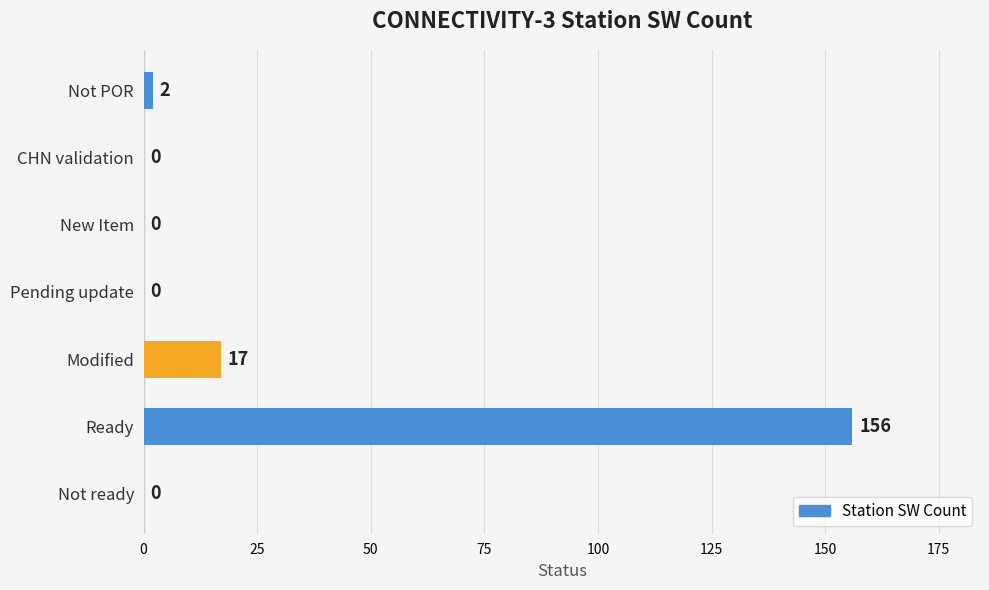

What is the sum of all values?

175